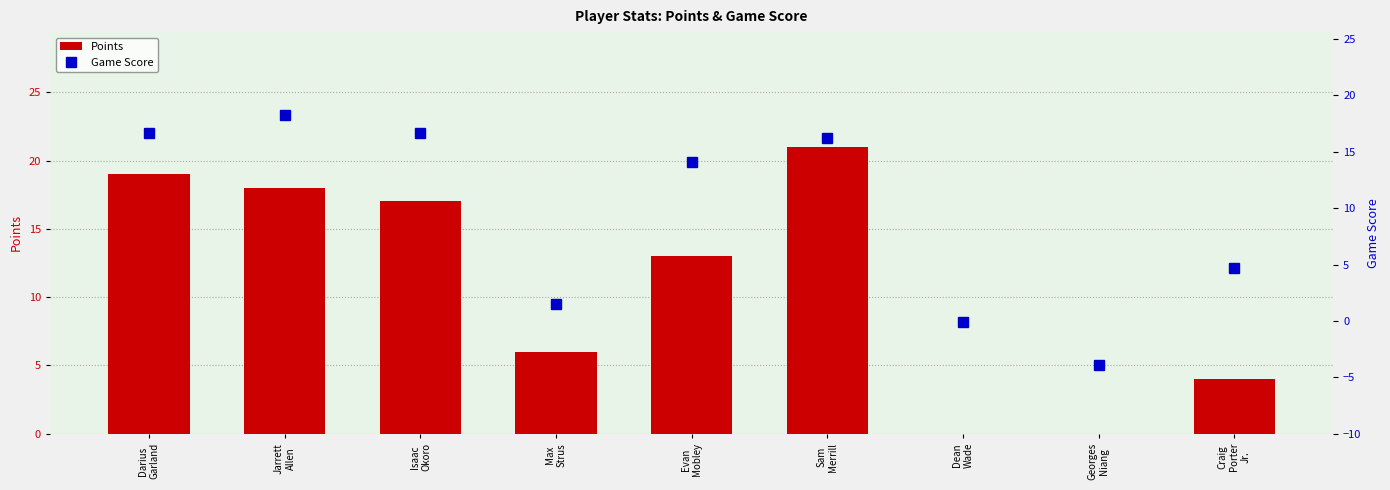

The Points series shows 18.0 at Jarrett
Allen. True or false?

True